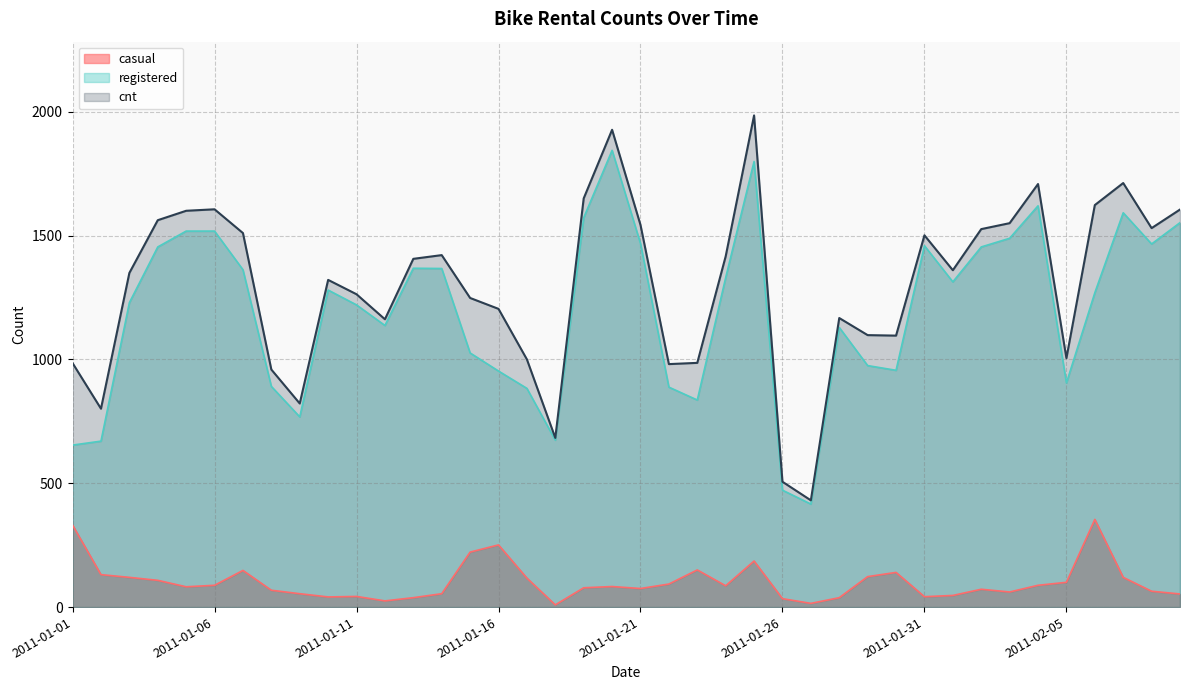

What is the sum of all registered values?

47776